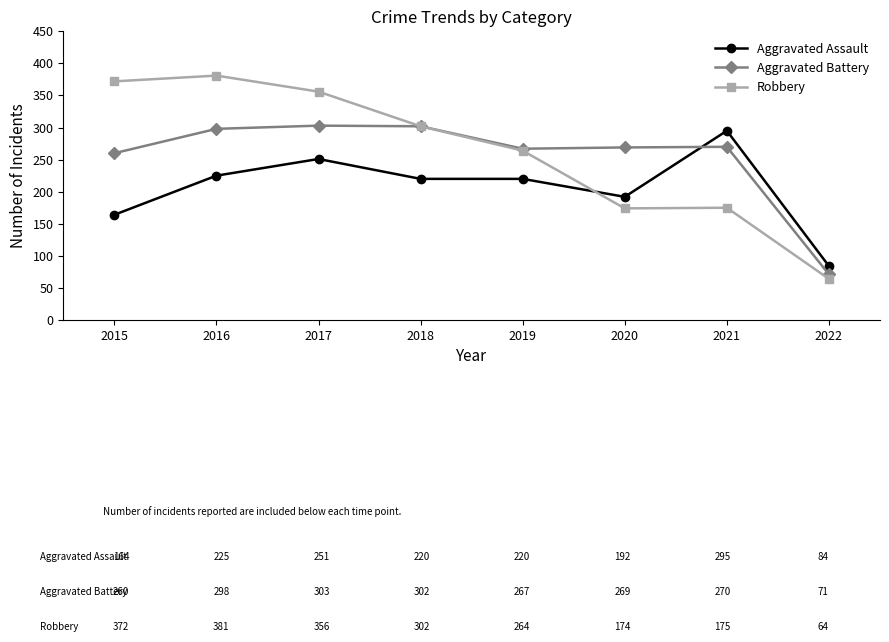

What is the sum of all Aggravated Assault values?

1651